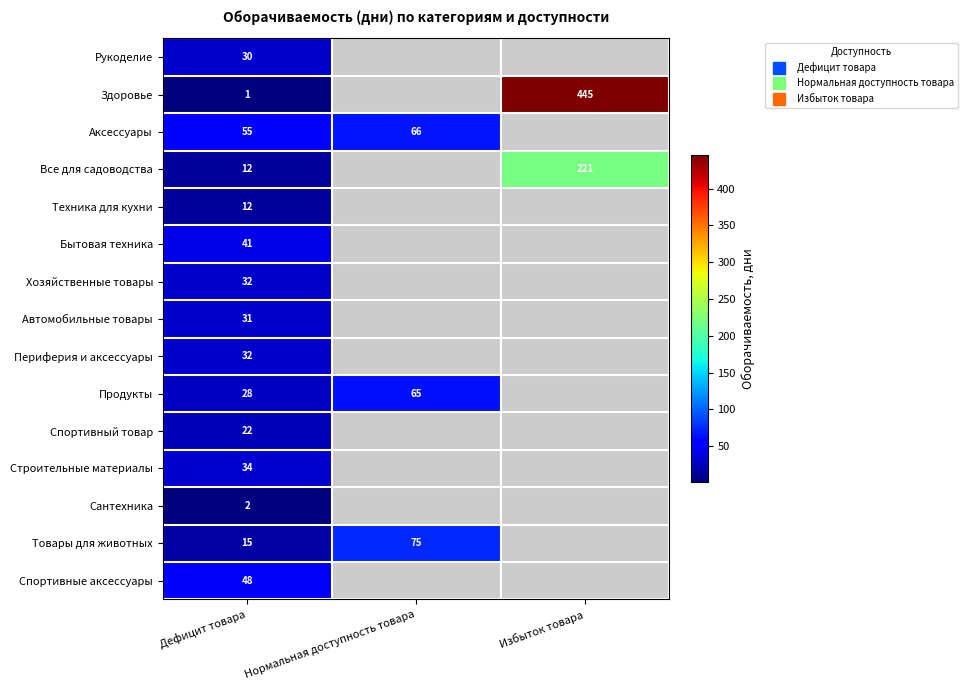

Which series has the widest spread of values?

Здоровье